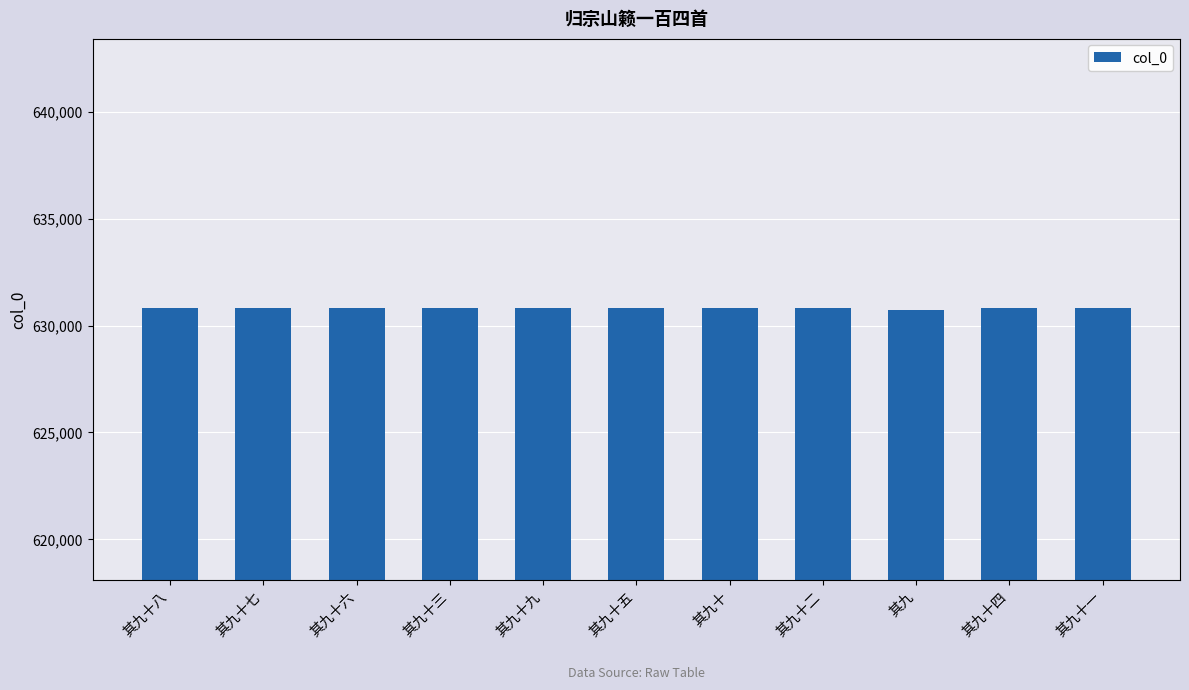

What is the sum of the values at 其九十七 and 其九?

1261542